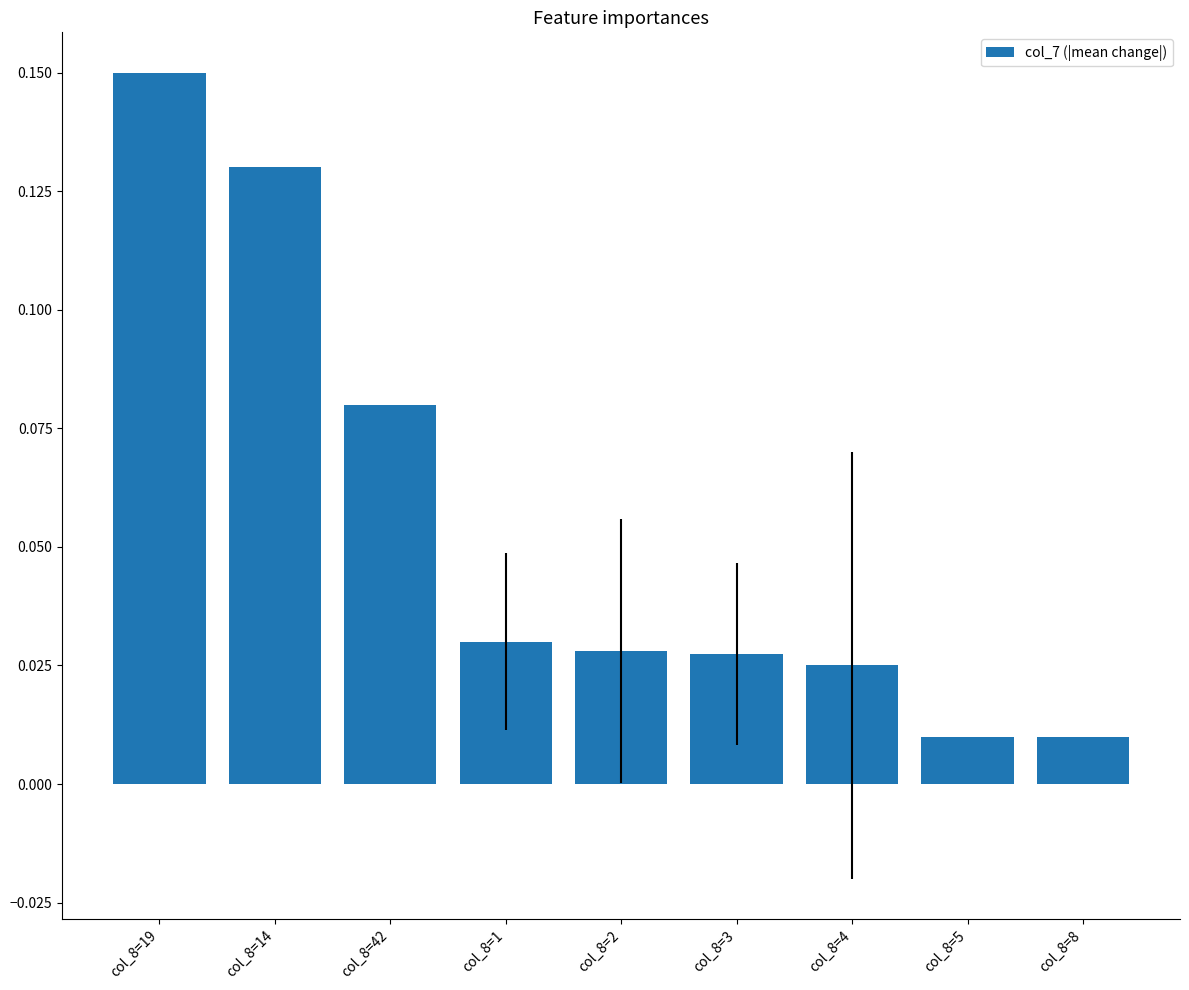

What is the label of the 6th bar from the right?

col_8=1